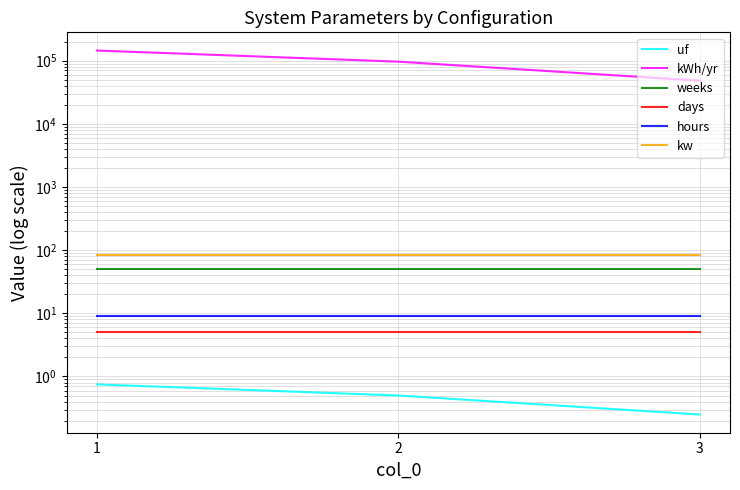

What are all the series names shown in the legend?

uf, kWh/yr, weeks, days, hours, kw